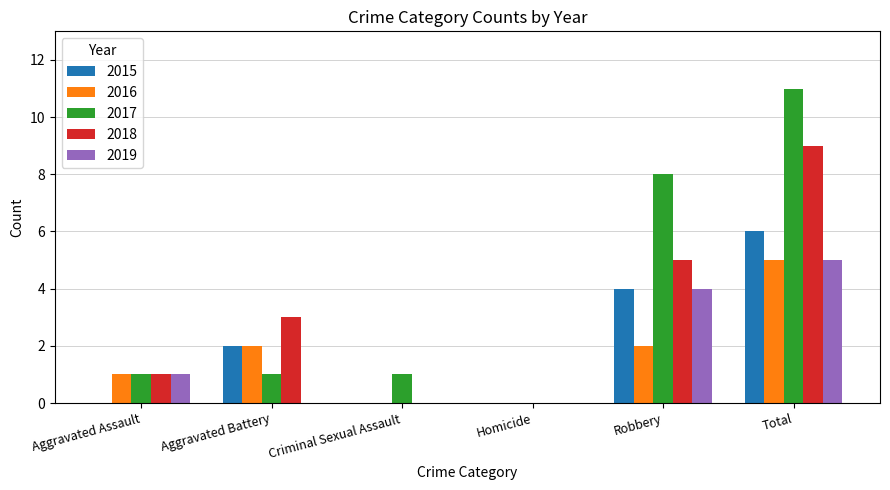

Reading right to left, what are all the values shown in this chart?

2015: Total=6	Robbery=4	Homicide=0	Criminal Sexual Assault=0	Aggravated Battery=2	Aggravated Assault=0
2016: Total=5	Robbery=2	Homicide=0	Criminal Sexual Assault=0	Aggravated Battery=2	Aggravated Assault=1
2017: Total=11	Robbery=8	Homicide=0	Criminal Sexual Assault=1	Aggravated Battery=1	Aggravated Assault=1
2018: Total=9	Robbery=5	Homicide=0	Criminal Sexual Assault=0	Aggravated Battery=3	Aggravated Assault=1
2019: Total=5	Robbery=4	Homicide=0	Criminal Sexual Assault=0	Aggravated Battery=0	Aggravated Assault=1